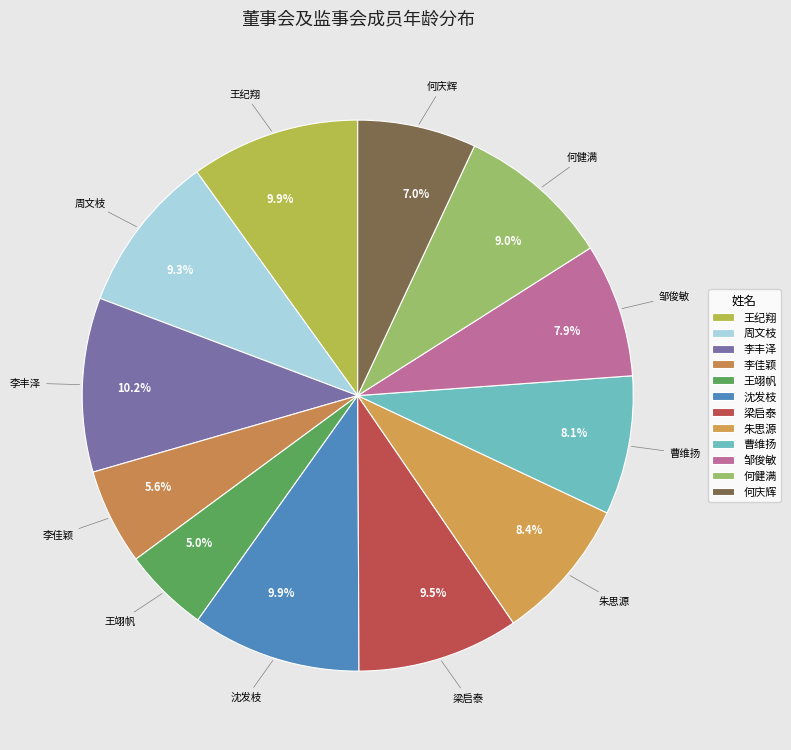

Approximately how many times larger is the value at 王翊帆 compared to 朱思源?

0.6